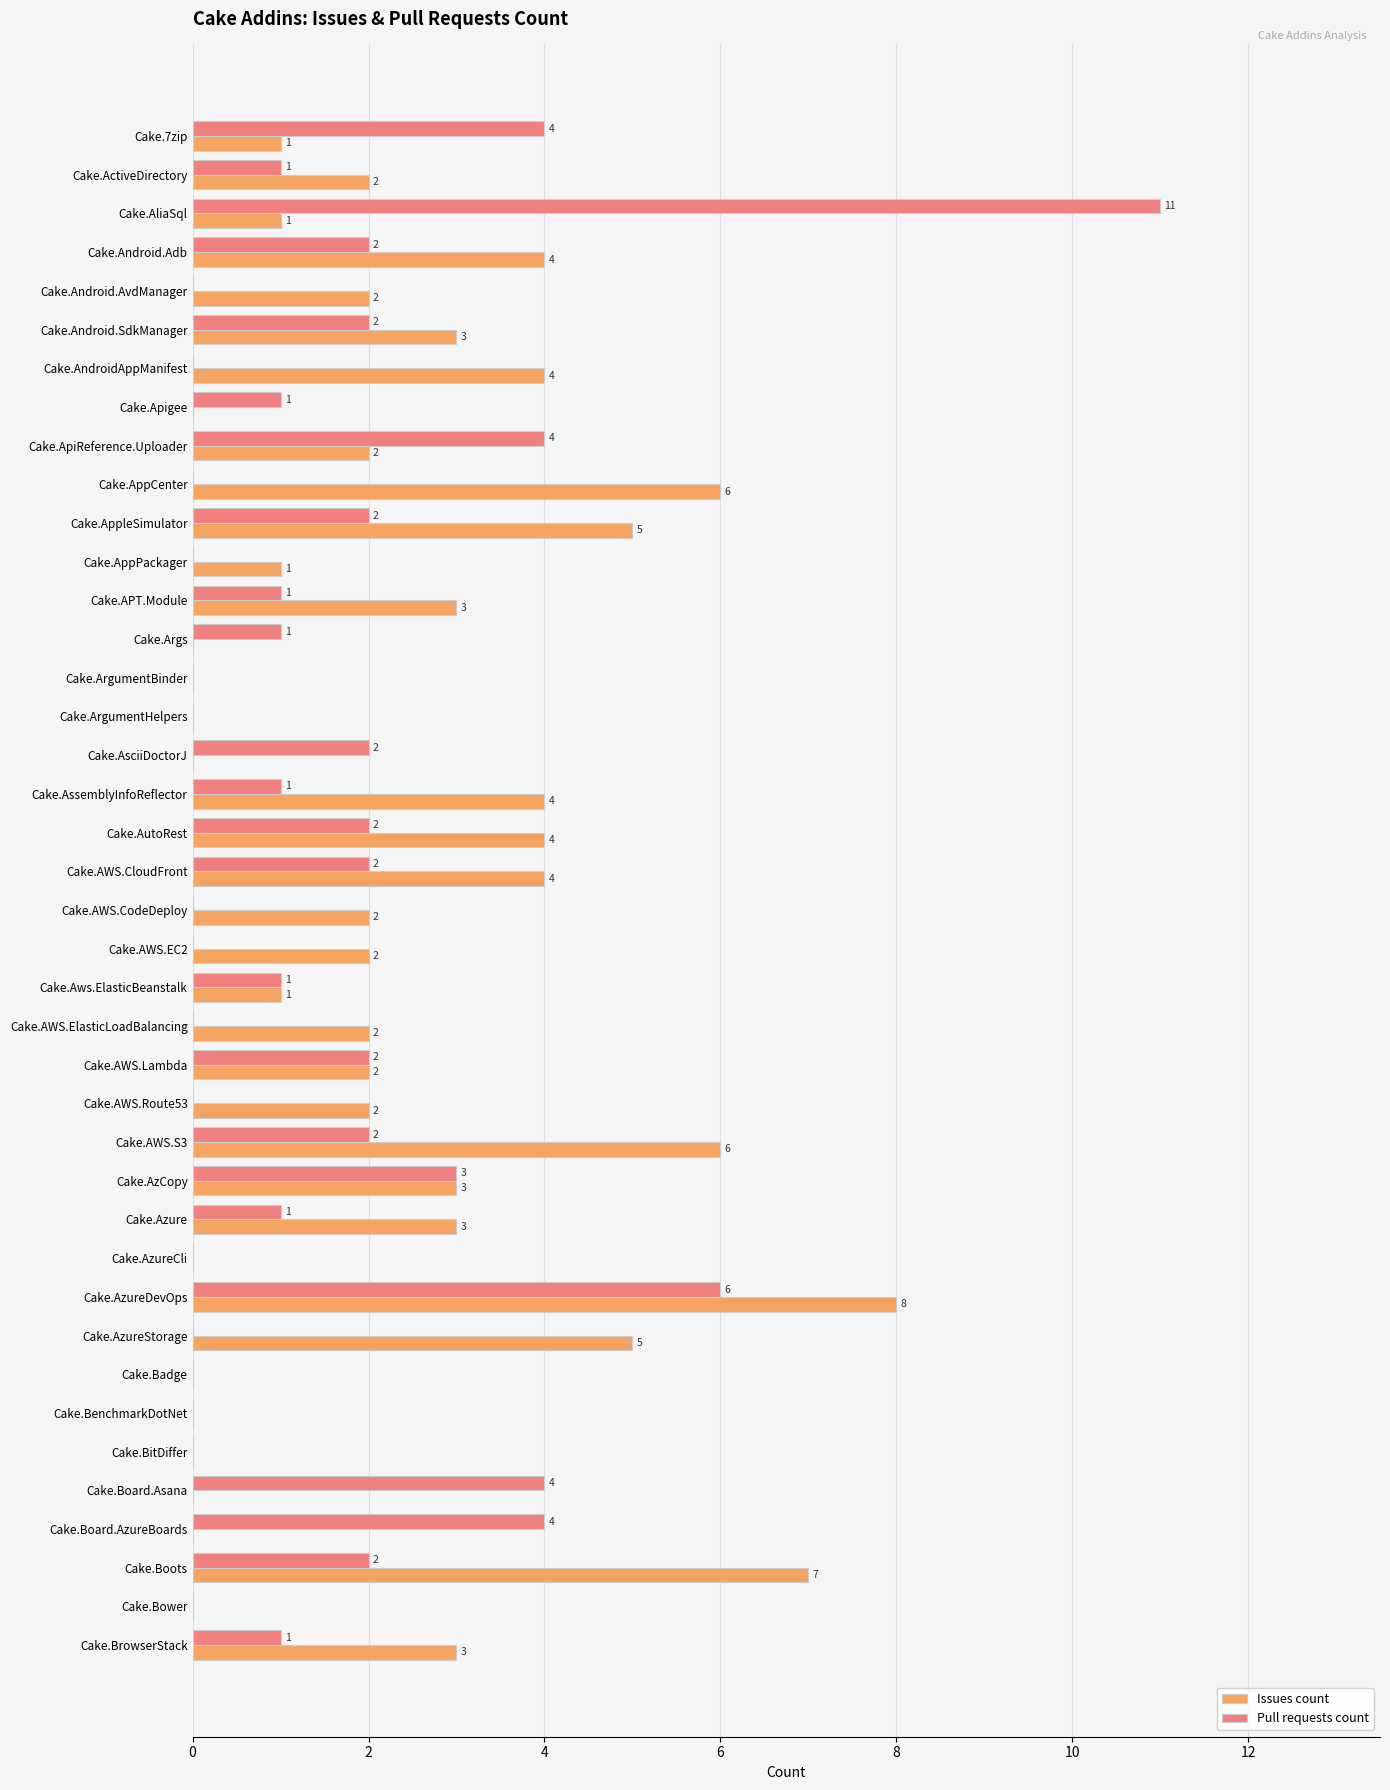

Which series has the largest total across all categories?

Issues count